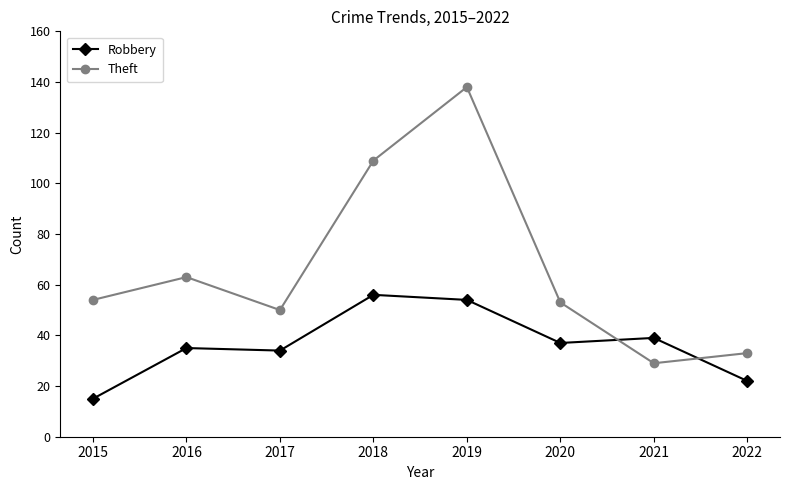

Which category has the highest value across all series?

2019